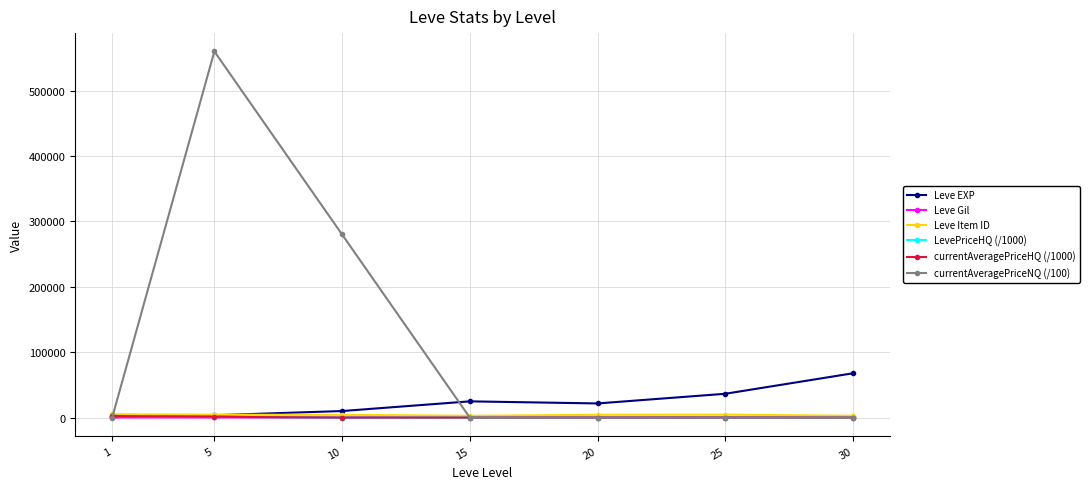

Reading left to right, list all the values displayed in this chart.

Leve EXP: 630.0	3600.0	9990.0	24790.0	21600.0	36390.0	67730.0
Leve Gil: 113.0	139.0	168.0	529.0	290.0	485.0	463.0
Leve Item ID: 5062.0	4422.0	4198.0	2685.0	4209.0	4450.0	2737.0
LevePriceHQ (/1000): 2500.3	1200.0	4.0	0.0	4.2	30.7	15.0
currentAveragePriceHQ (/1000): 2500.3	1200.0	4.0	0.0	4.2	30.7	15.0
currentAveragePriceNQ (/100): 0.6	560000.0	280005.0	4.0	16.5	0.0	0.0